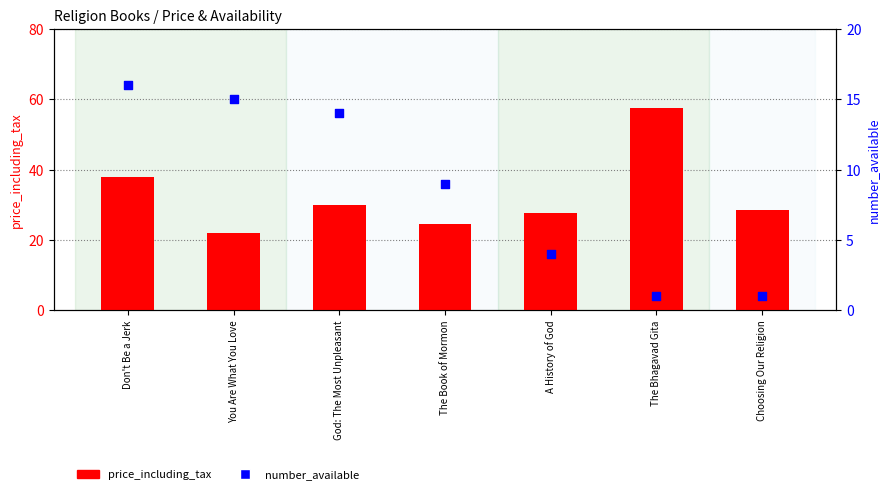

What is the total value across all series at God: The Most Unpleasant?

44.0